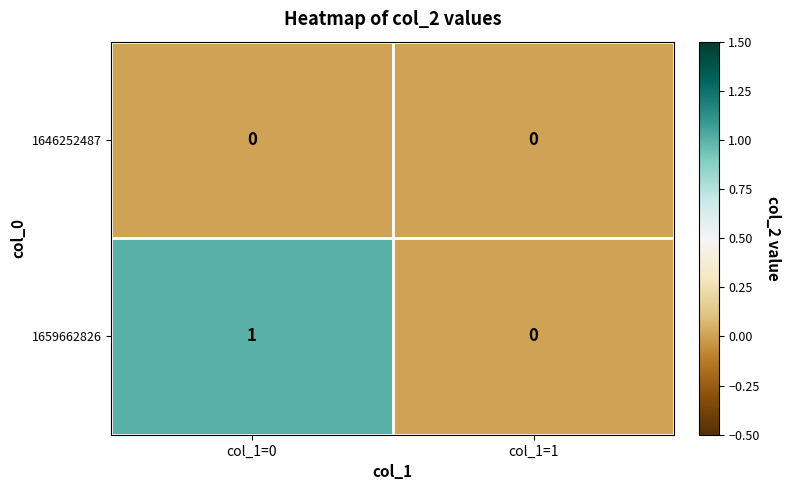

The value of 1646252487 at col_1=0 is 0. True or false?

True